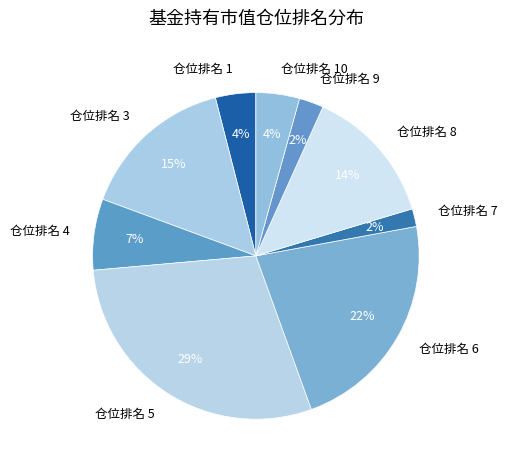

Does any single category account for the majority?

No